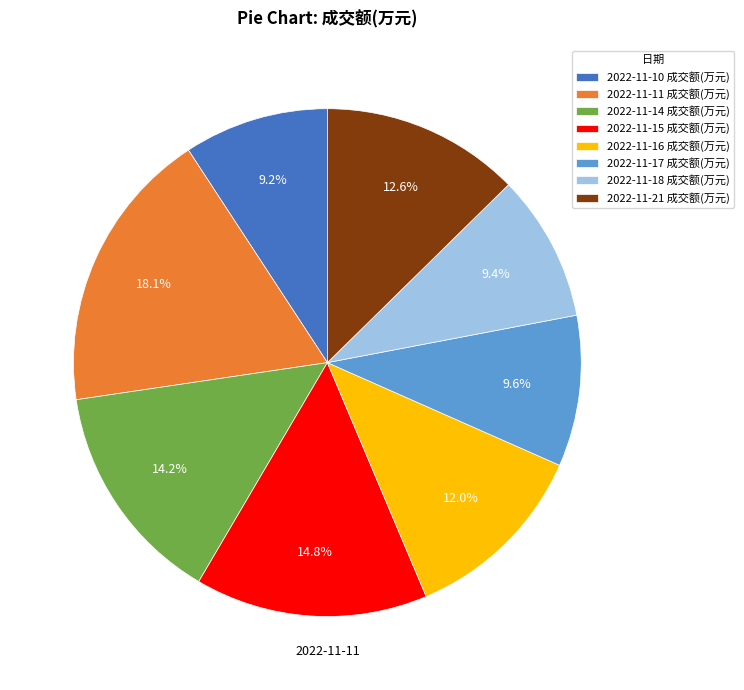

Which has a higher value, 2022-11-15 成交额(万元) or 2022-11-17 成交额(万元)?

2022-11-15 成交额(万元)